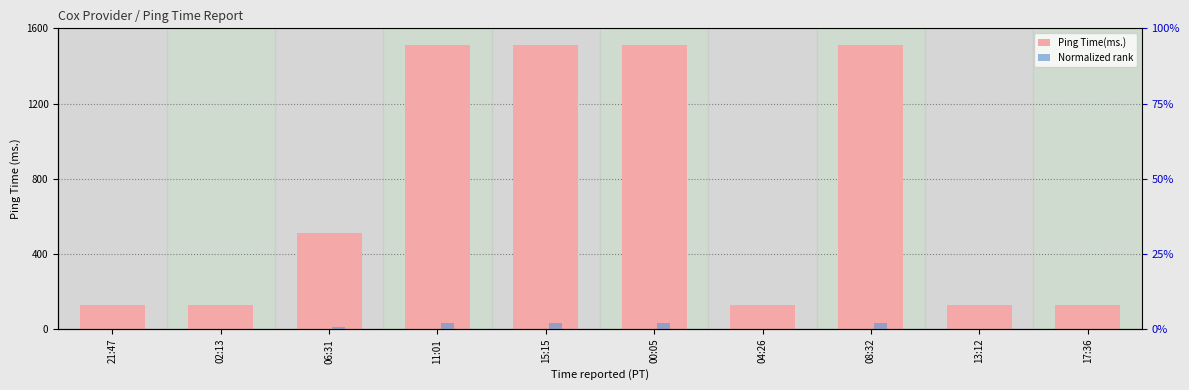

Which series has the largest total across all categories?

Ping Time(ms.)